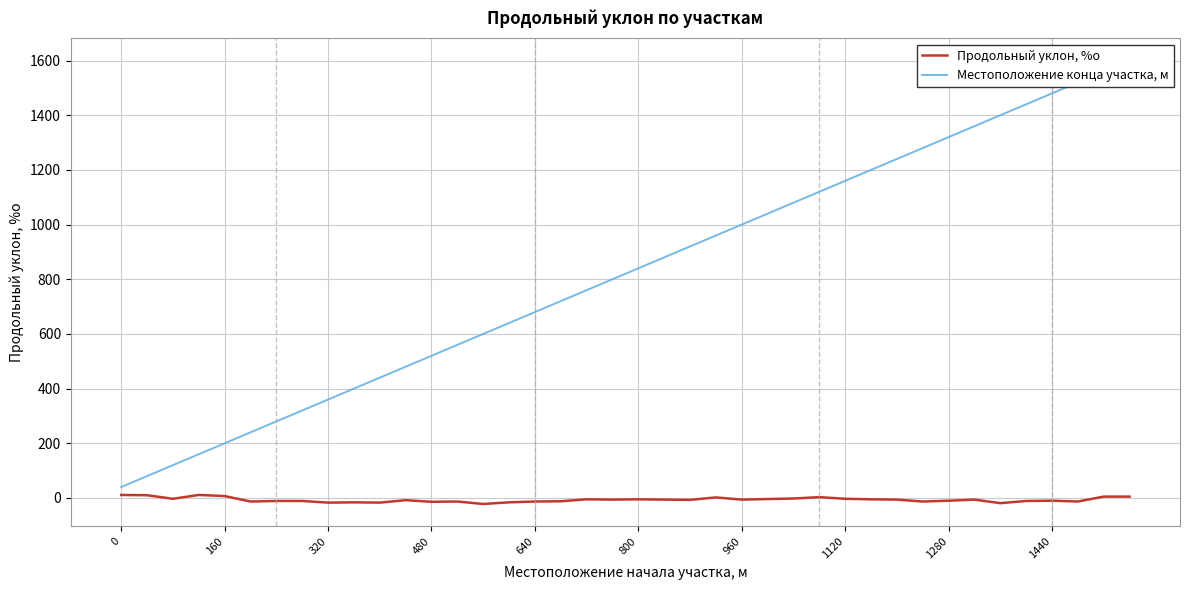

Does the chart have visible grid lines?

Yes